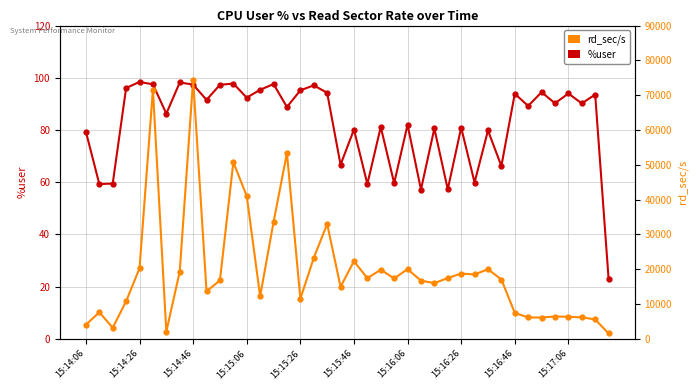

Is the value of rd_sec/s at 38 greater than the value of %user at 23?

Yes